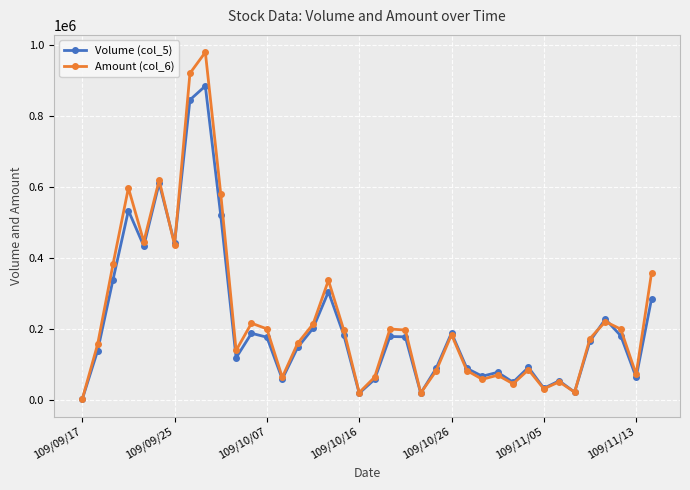

How many interior local valleys does the Volume (col_5) series have?

11